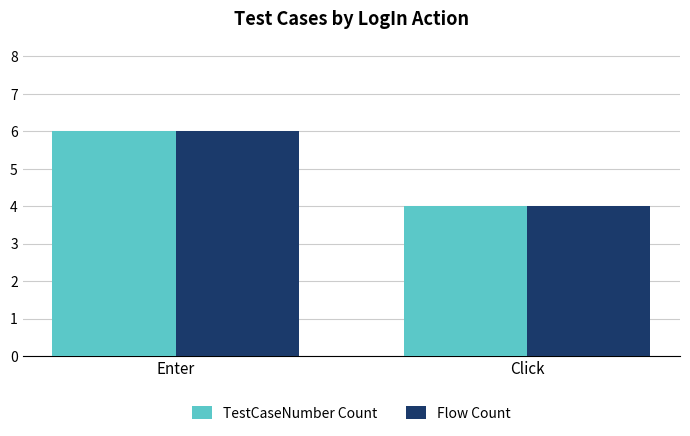

What is the average value of the Flow Count series?

5